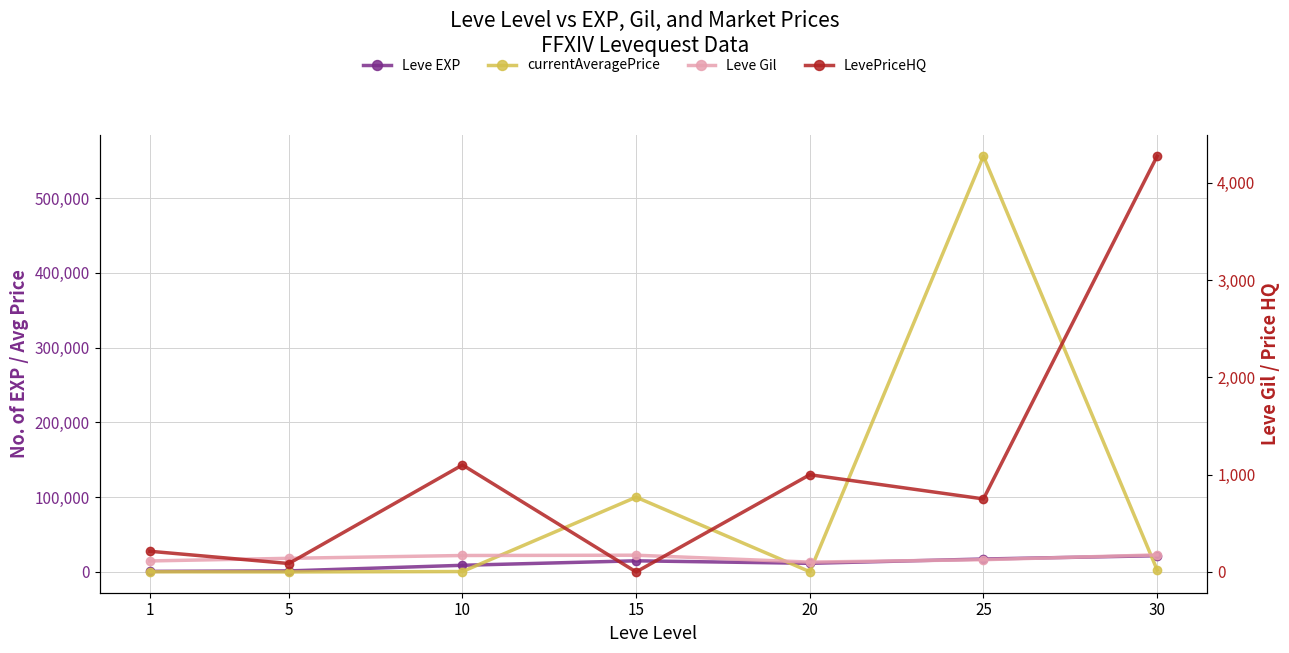

What is the average value of the Leve Gil series?

142.3